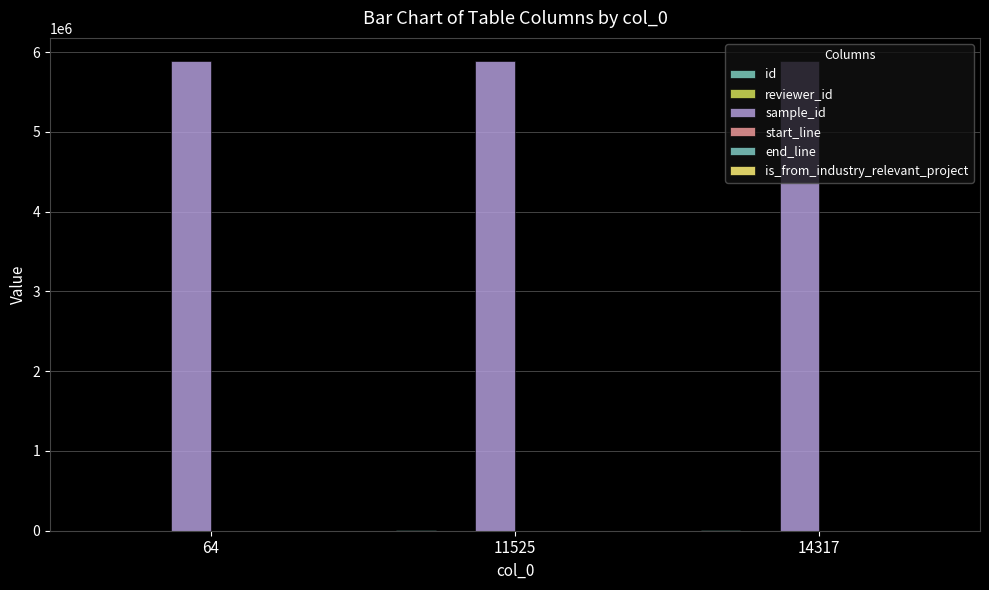

Are the bars horizontal?

No